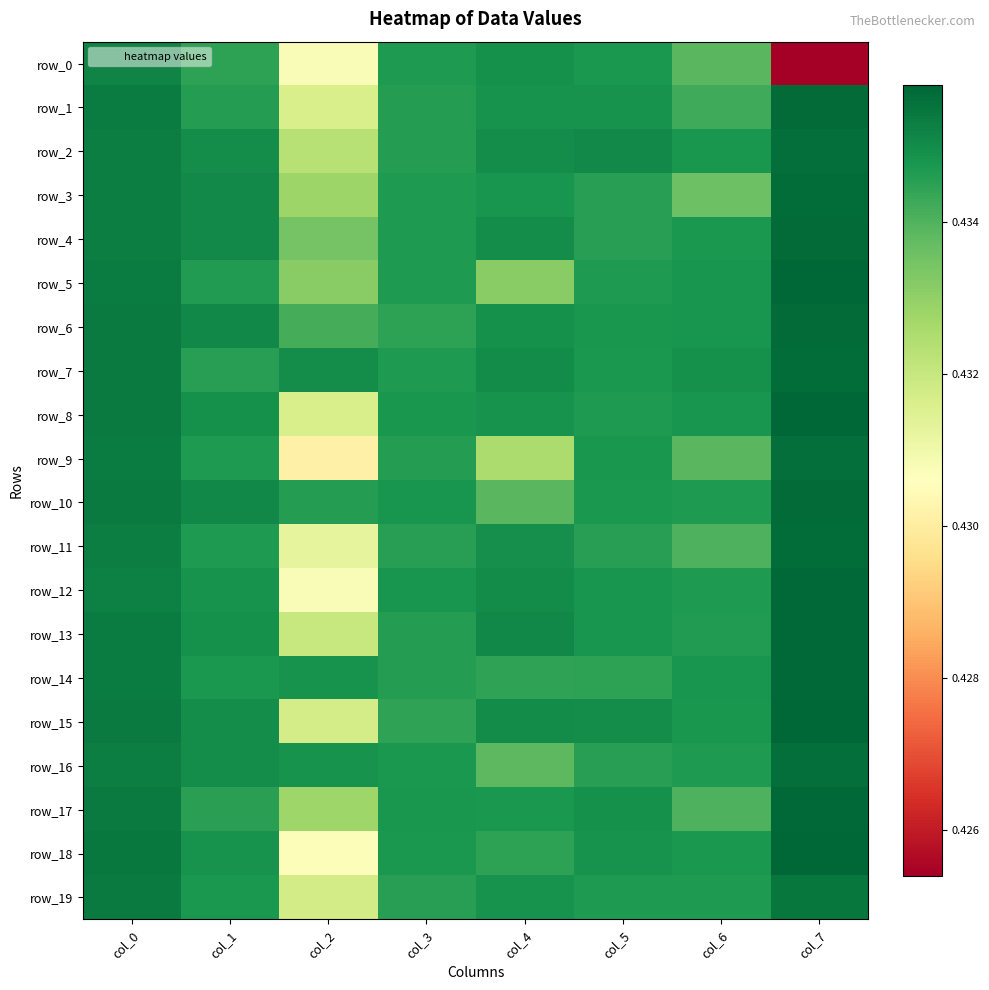

What is the average value of the row_10 series?

0.4